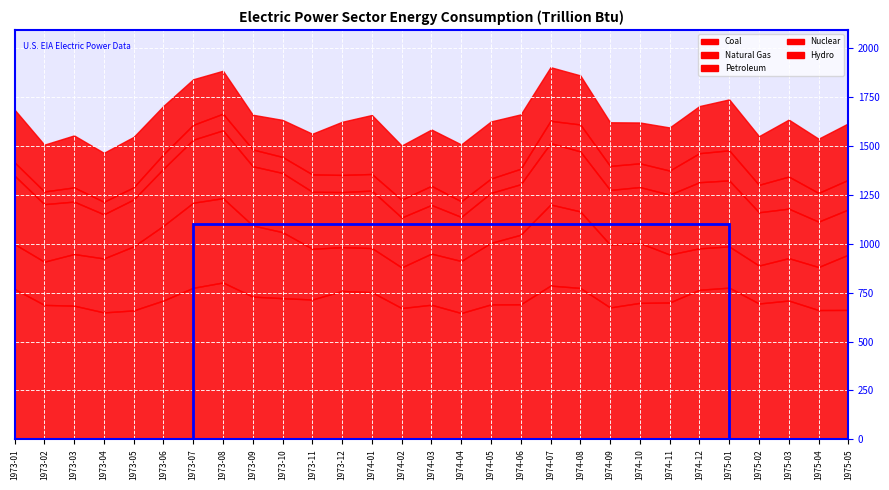

What is the value of the Hydro point at the 11th from the left?

207.6